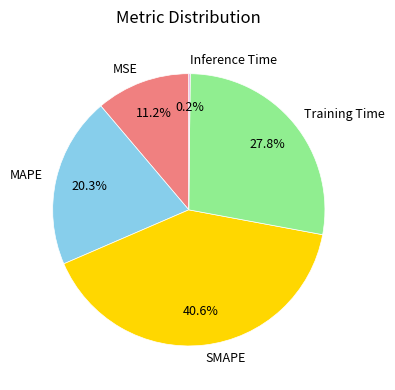

How much of the chart is everything except MAPE?

79.7%